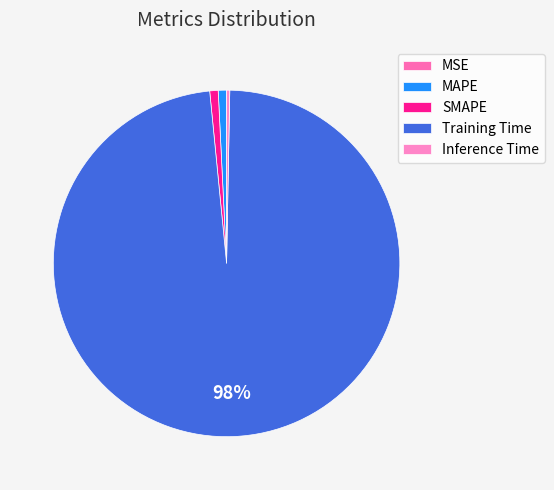

To the nearest percent, what portion does Training Time represent?

98%